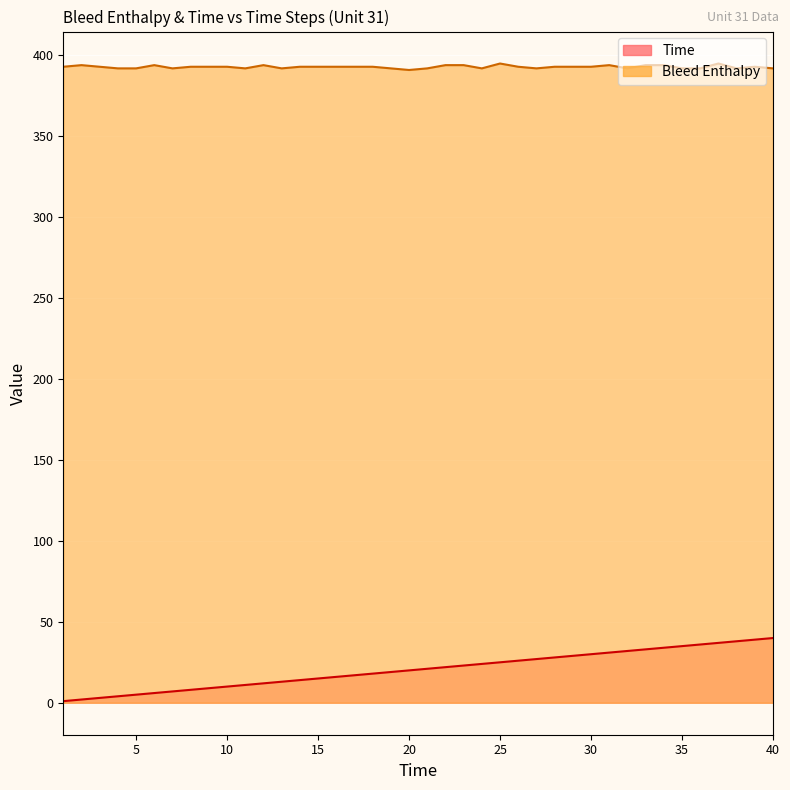

Which series changed the most between 17 and 18?

Time